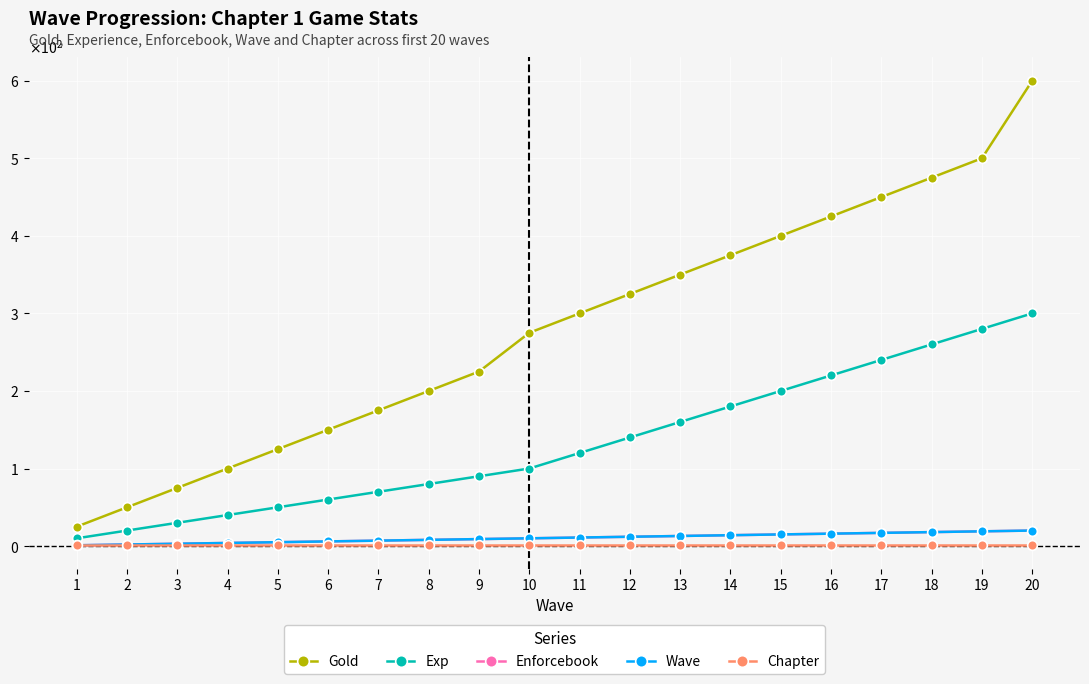

What is the total value across all series at 20?

941